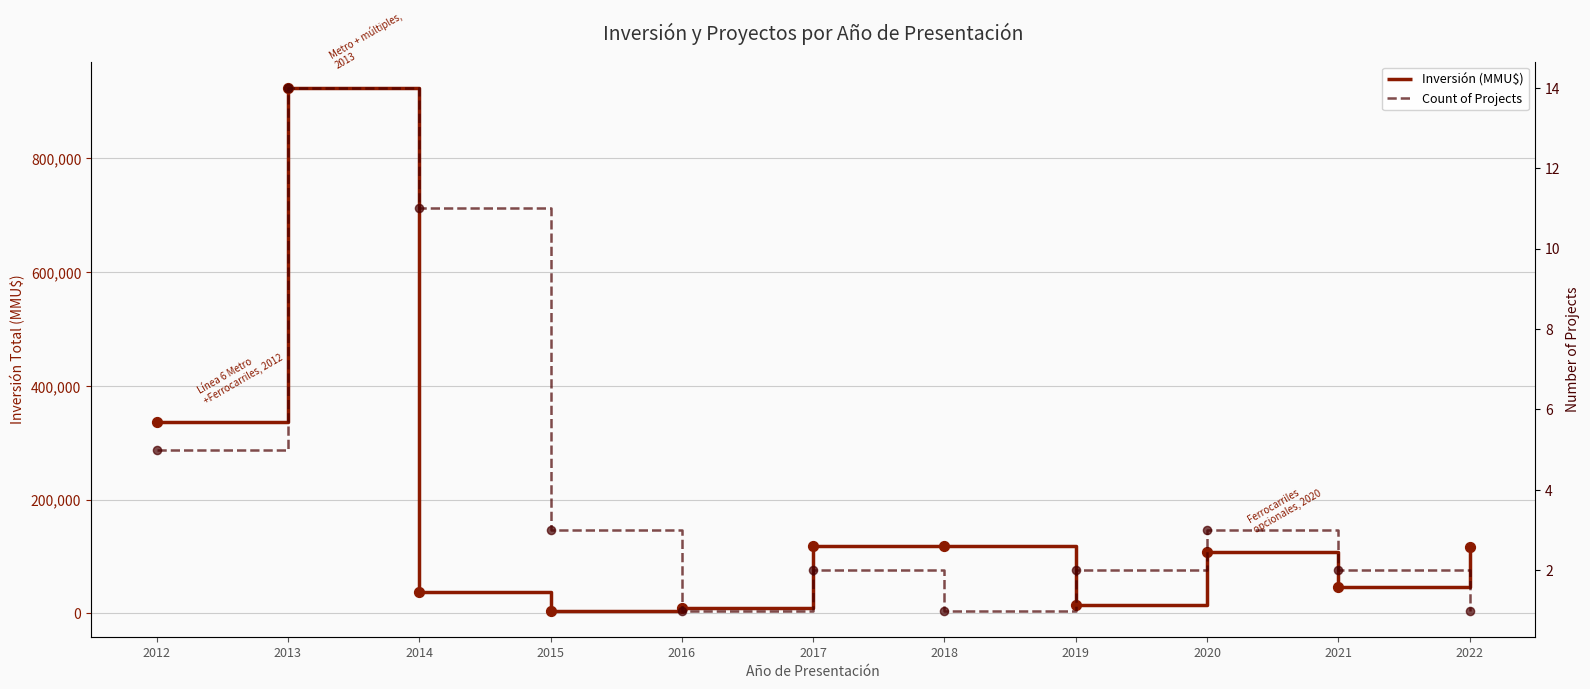

What are all the series names shown in the legend?

Inversión (MMU$), Count of Projects